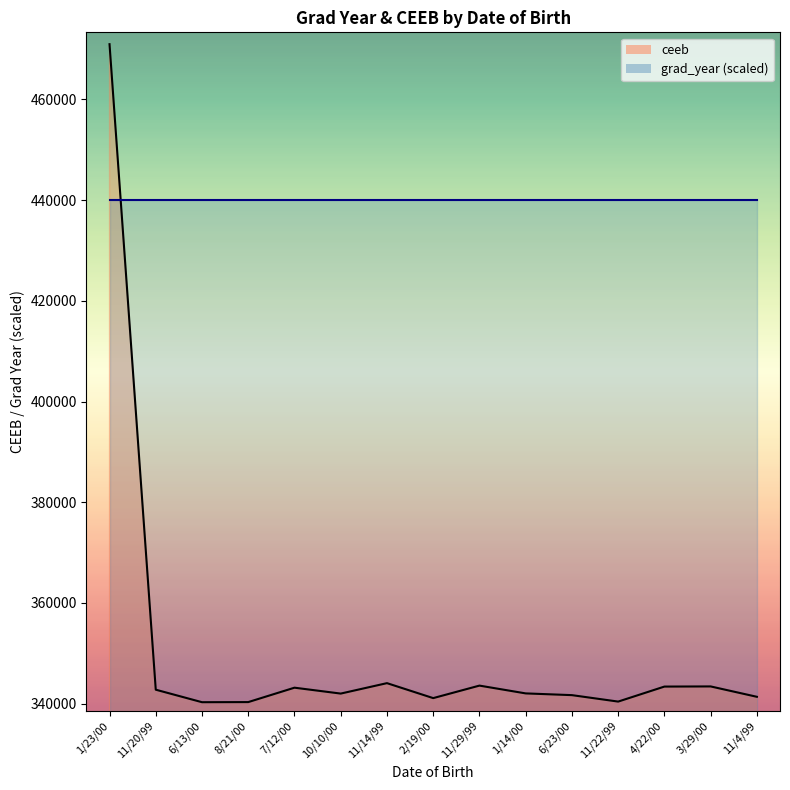

How many points are higher than both their immediate neighbors (excluding endpoints)?

4